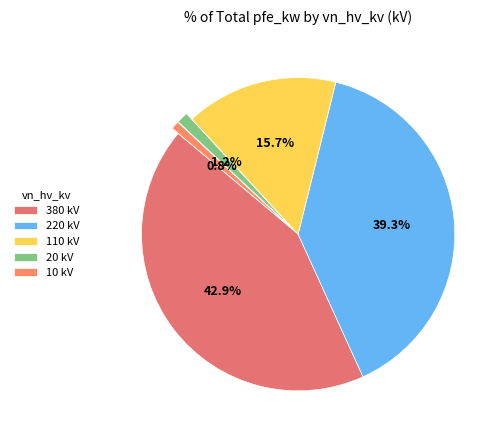

True or false: 110 accounts for 16% of the total.

True